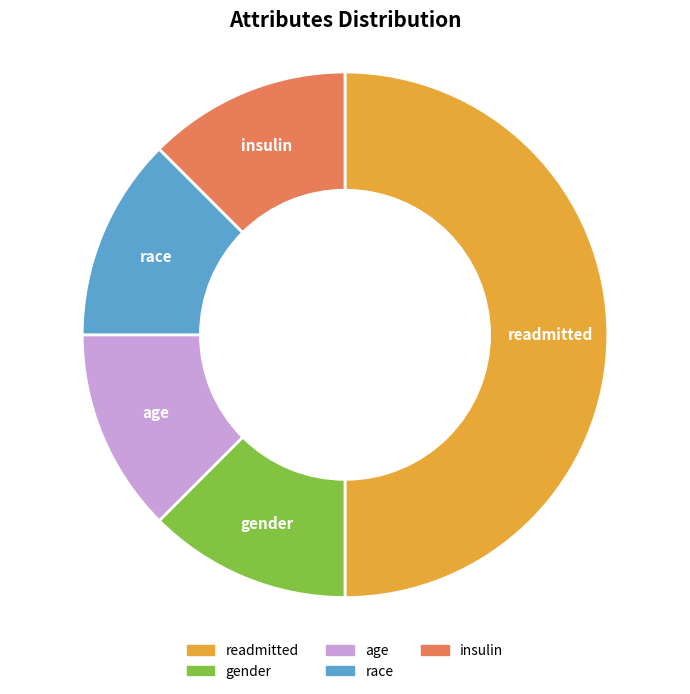

Which category has the biggest portion of the pie?

readmitted